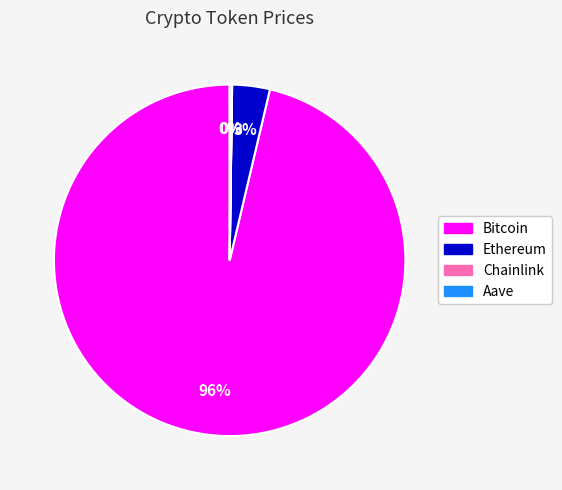

To the nearest percent, what is the average slice percentage?

25%